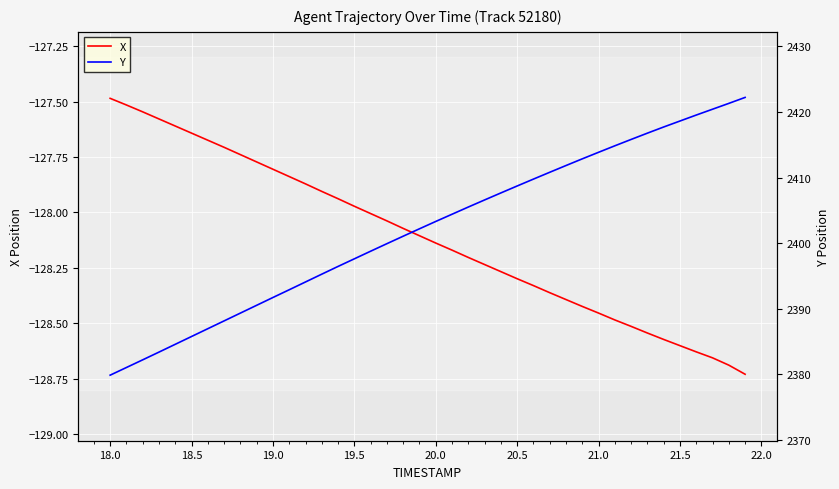

Is it true that X equals -37.6 at 18.0?

False